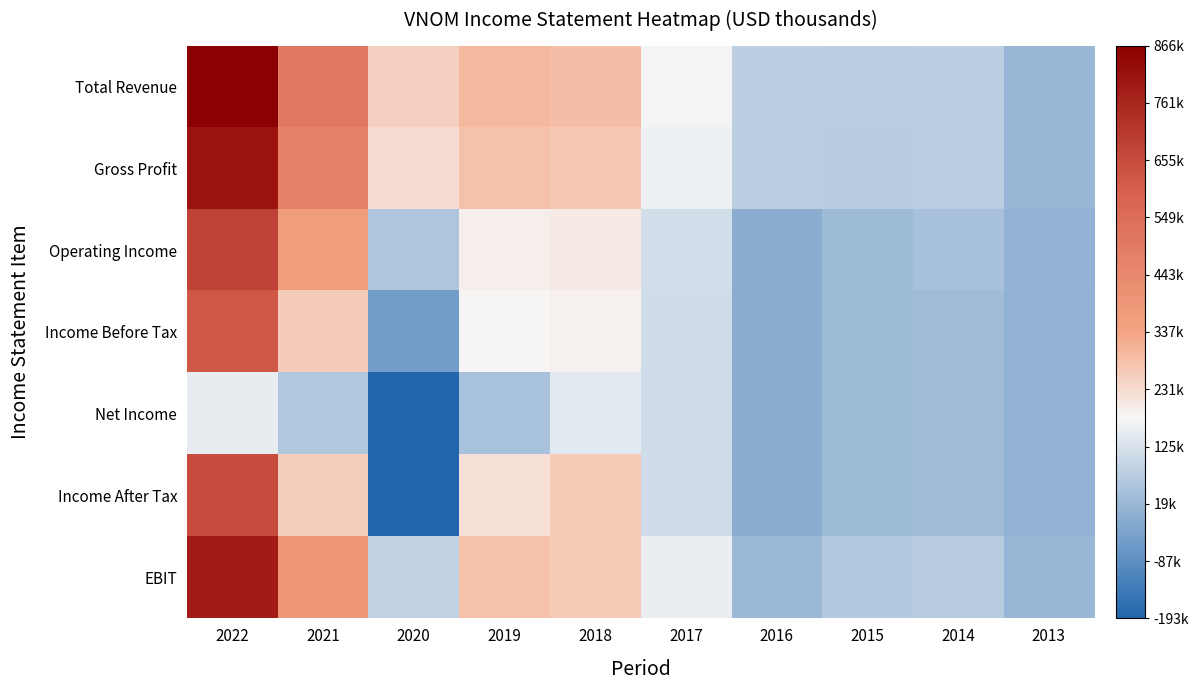

Count the number of categories in the chart.

10